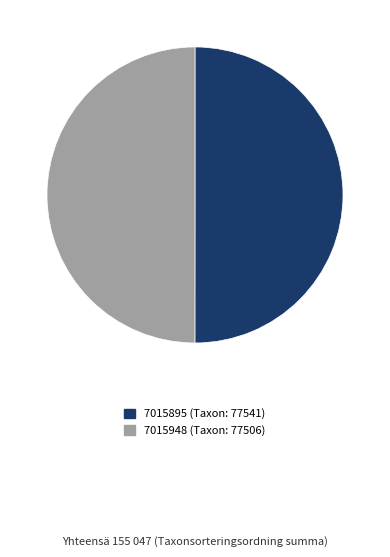

Is it true that 7015948 is 36% of the pie?

False